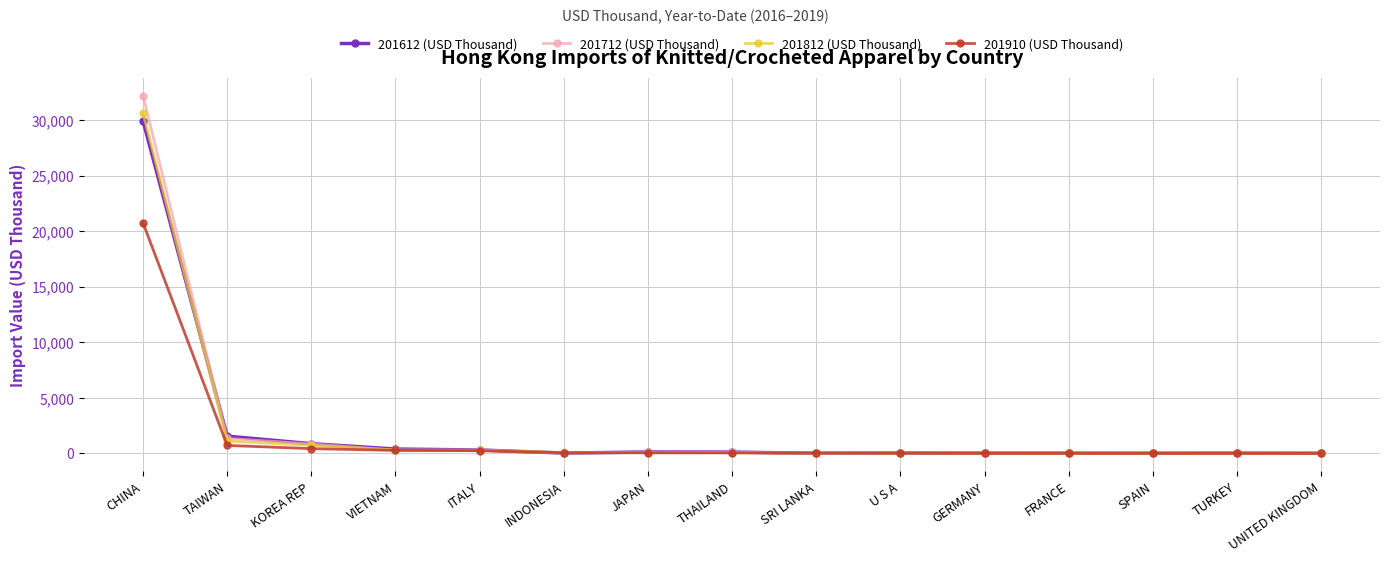

What is the label of the 10th point from the right?

INDONESIA